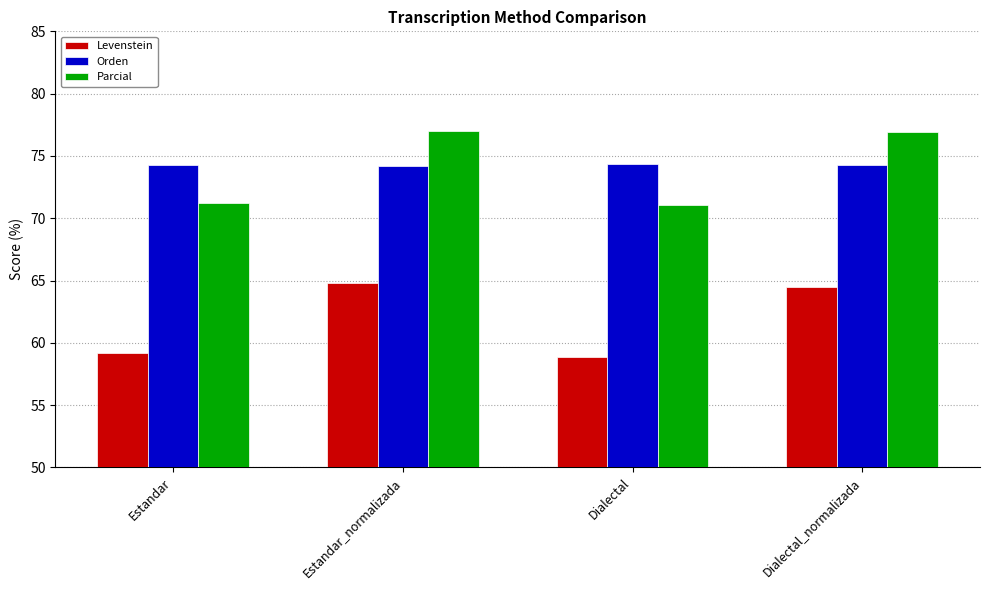

What is the difference between the highest and lowest values at Estandar?

15.1